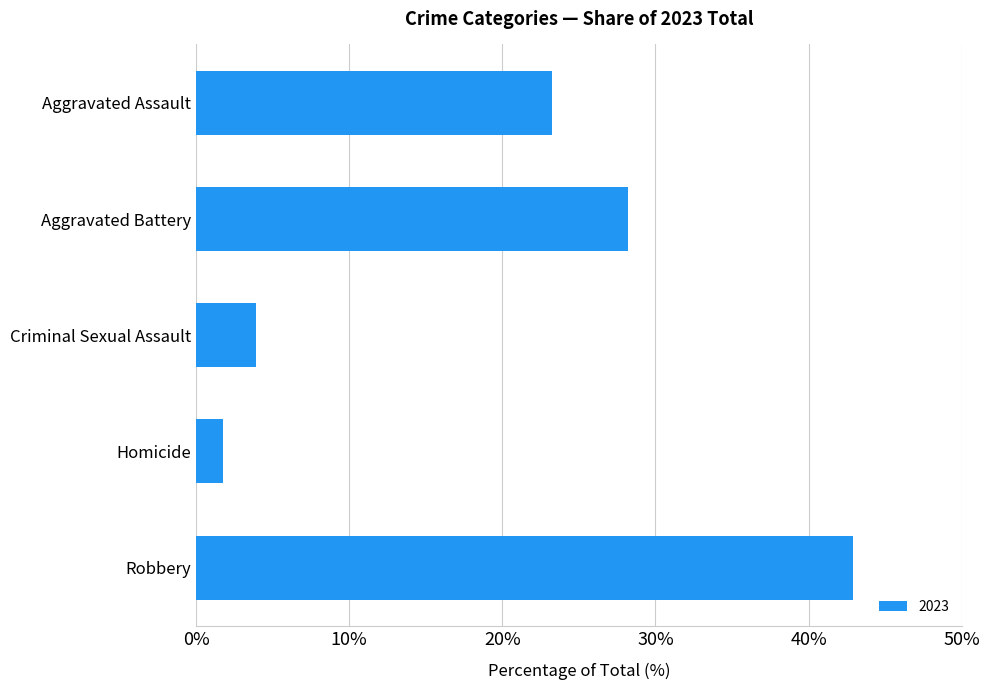

The chart shows a value of 28.2 at Aggravated Battery. True or false?

True